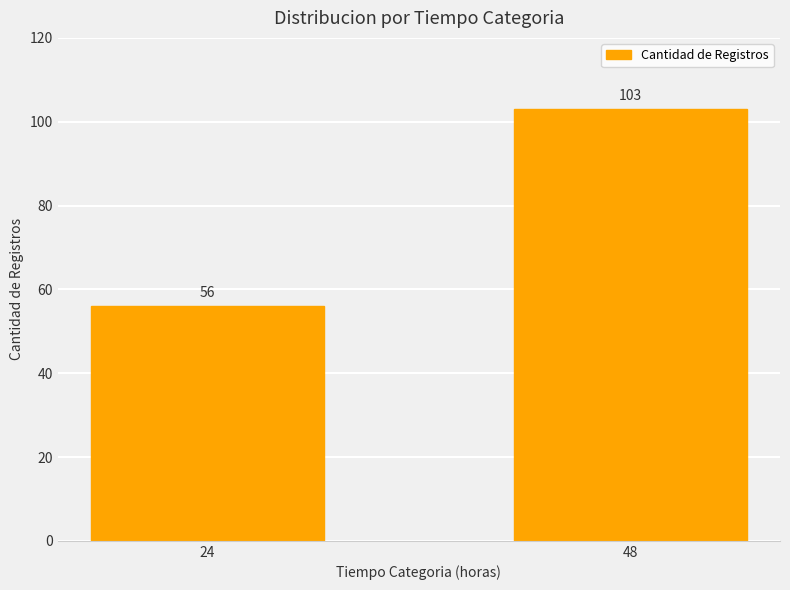

How many values are between 56 and 103?

2